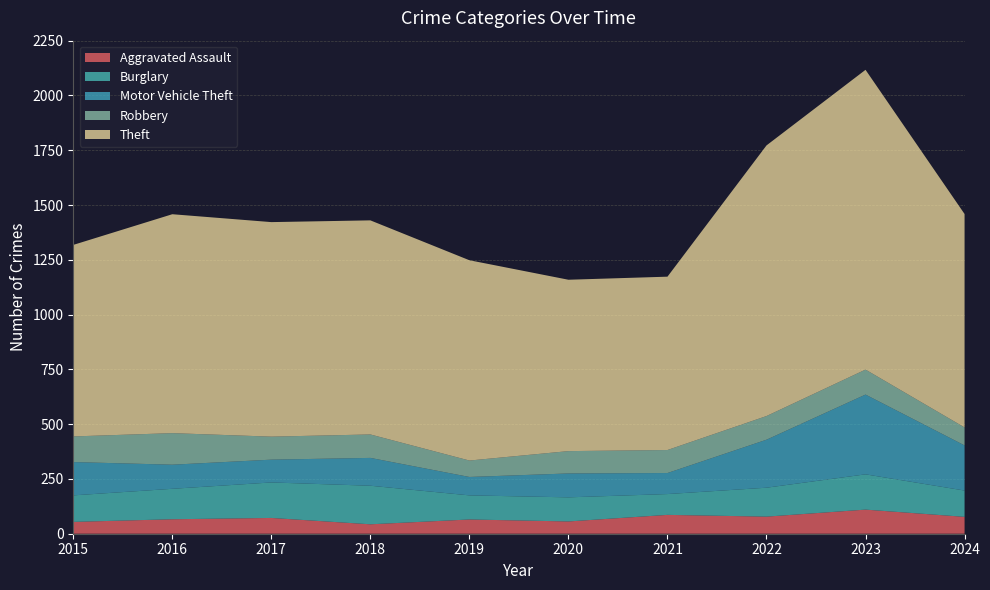

Reading right to left, list all the values displayed in this chart.

Aggravated Assault: 77	110	78	86	56	65	43	72	66	54
Burglary: 120	161	132	95	110	110	176	162	139	121
Motor Vehicle Theft: 206	364	219	96	109	84	127	104	110	152
Robbery: 82	114	108	105	102	75	107	105	144	117
Theft: 974	1368	1235	791	782	914	977	979	999	874